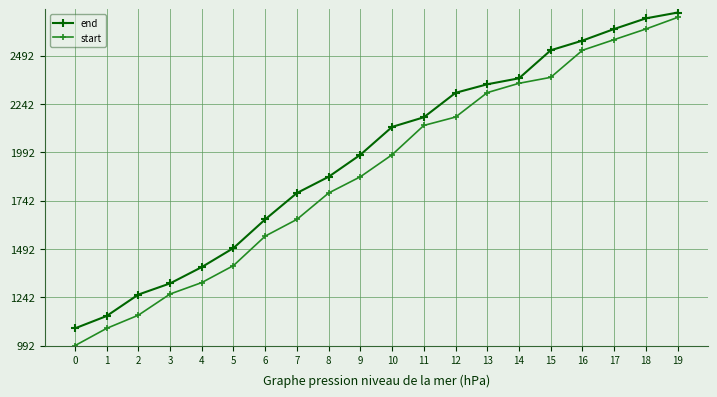

Is the value of start at 17 greater than the value of end at 15?

Yes